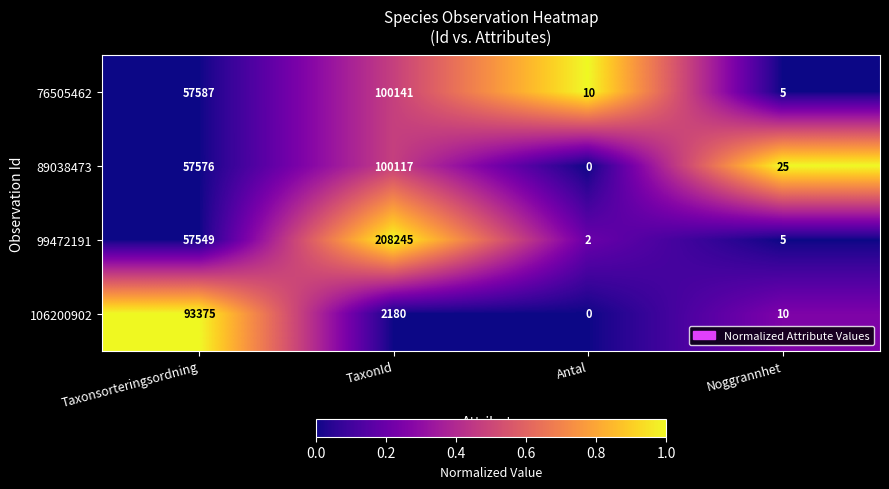

Which series has the widest spread of values?

99472191